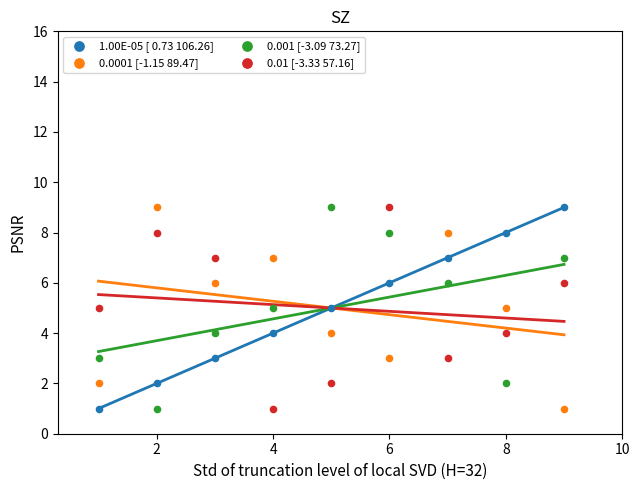

Across all data points, what is the range of X values (max minus min)?

8